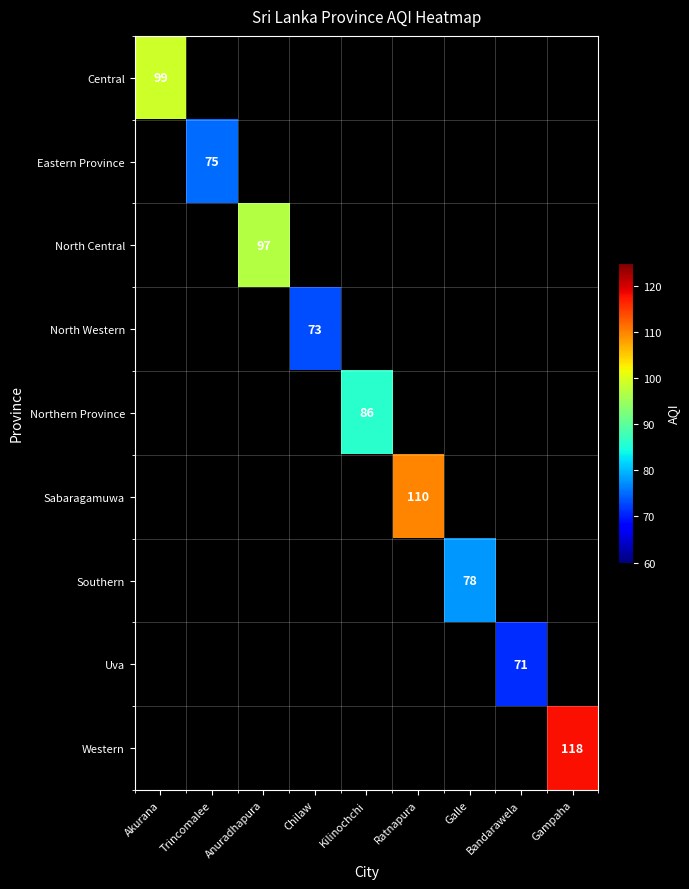

Between Chilaw and Trincomalee, which is larger?

Trincomalee